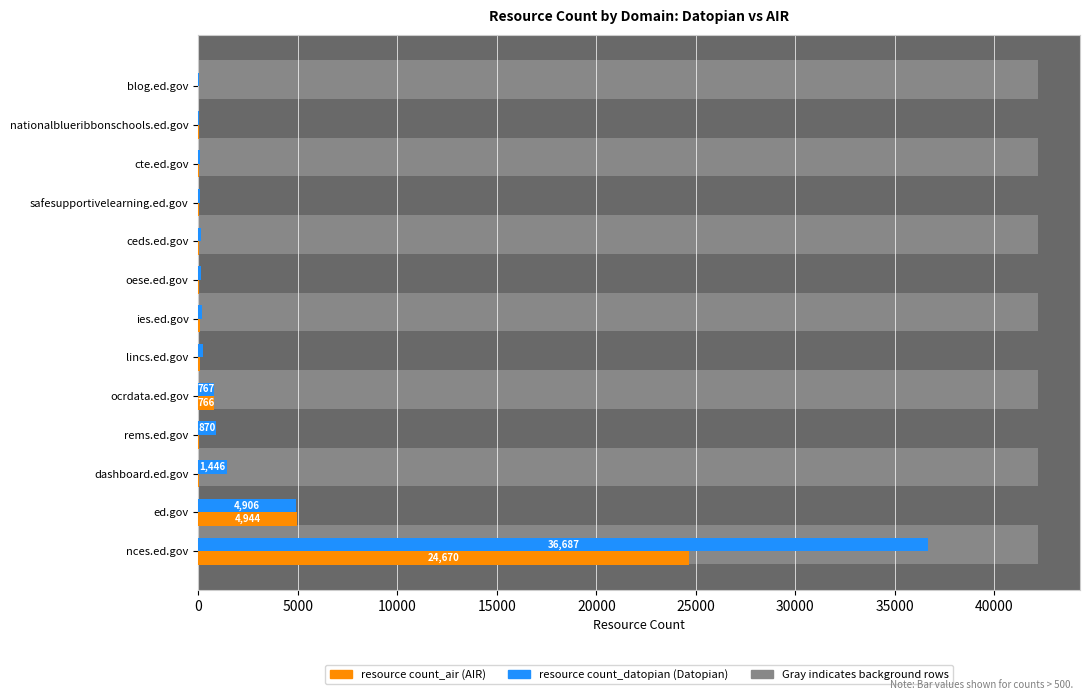

What is the smallest value displayed?

6